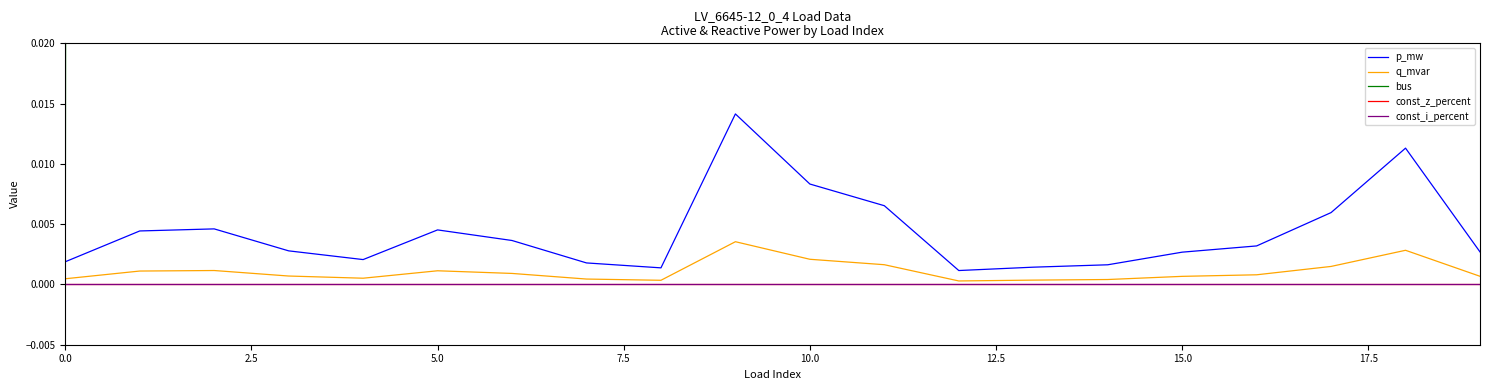

Which has a higher value, 13 or 2.5?

2.5